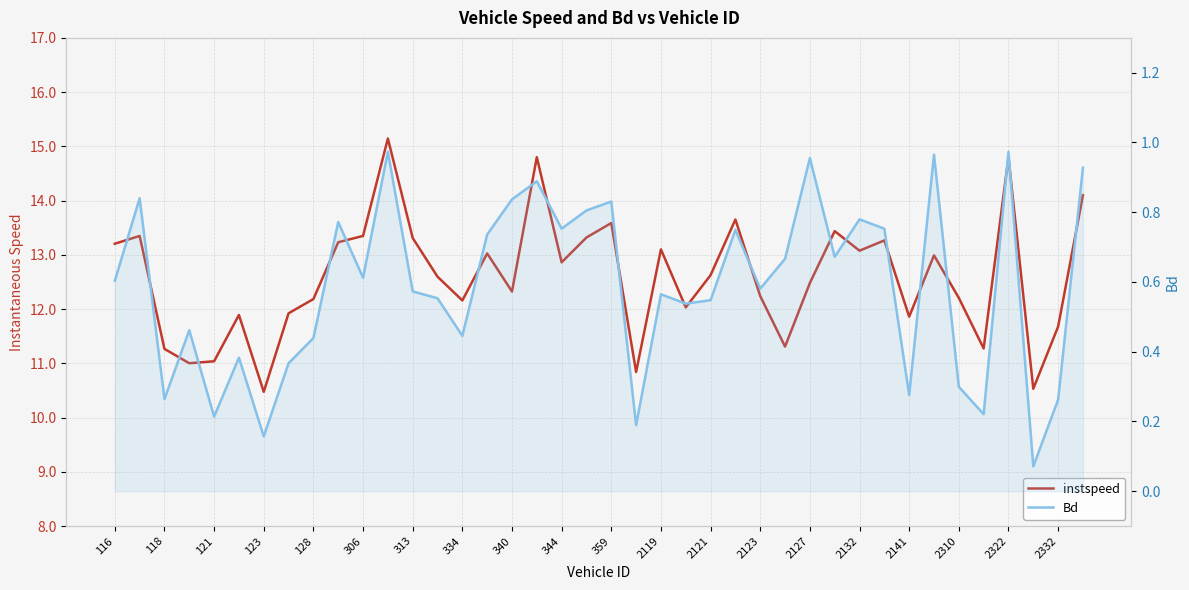

How many values in the instspeed series are below 12?

12